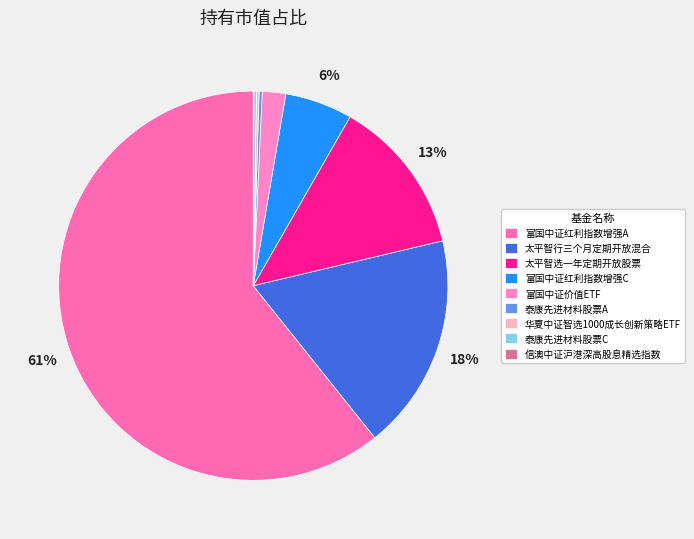

Is there any slice that represents more than half of the pie?

Yes